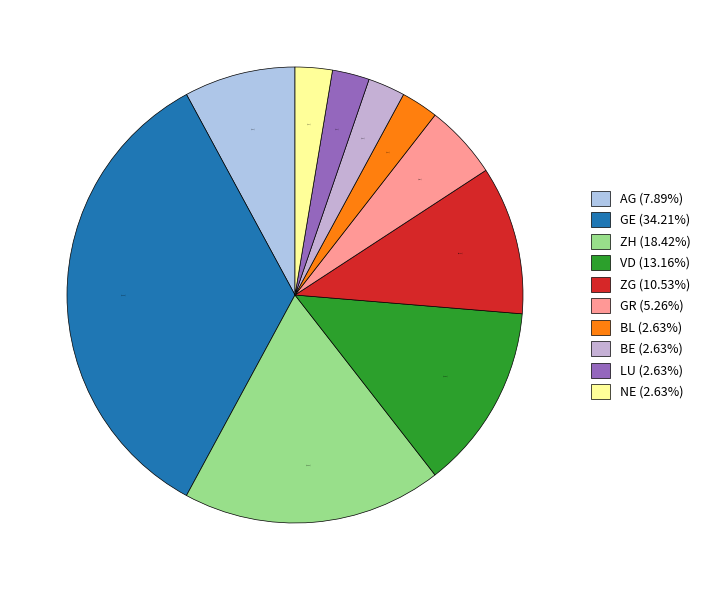

To the nearest percent, what portion does AG represent?

8%